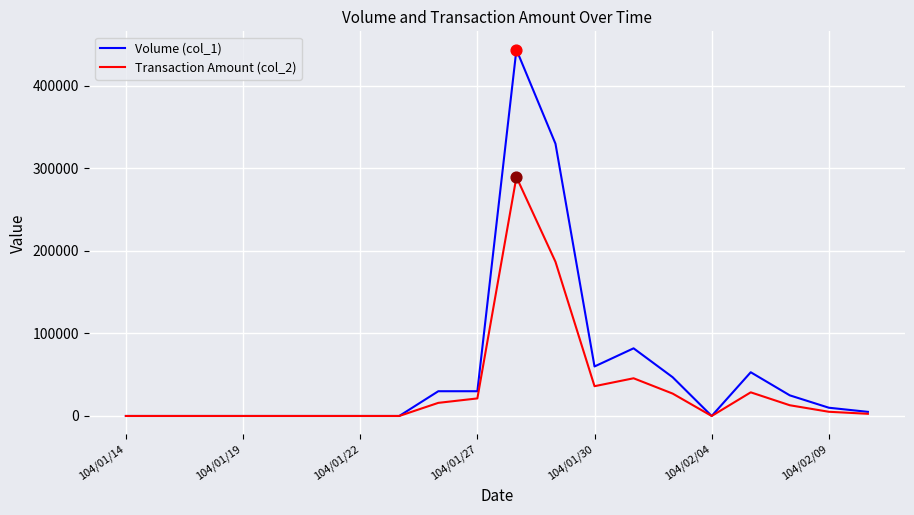

Which series has the largest total across all categories?

Volume (col_1)